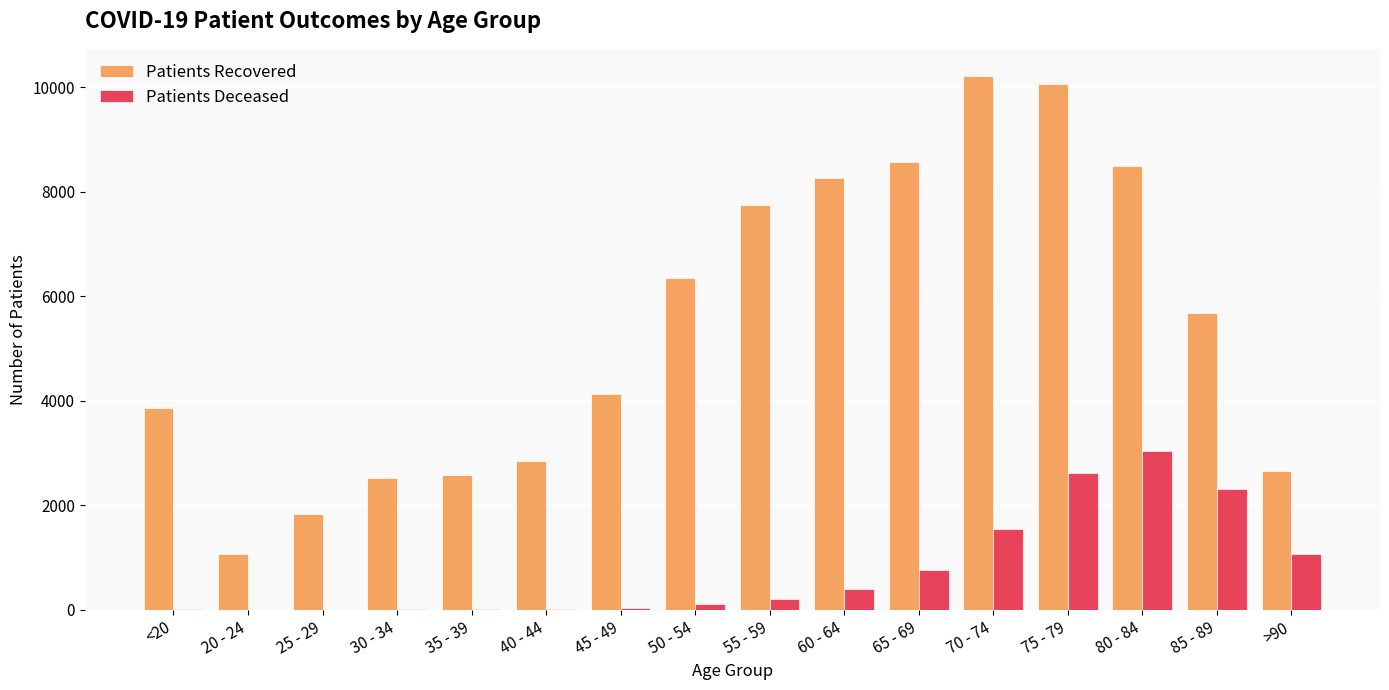

How many categories are shown in the chart?

16